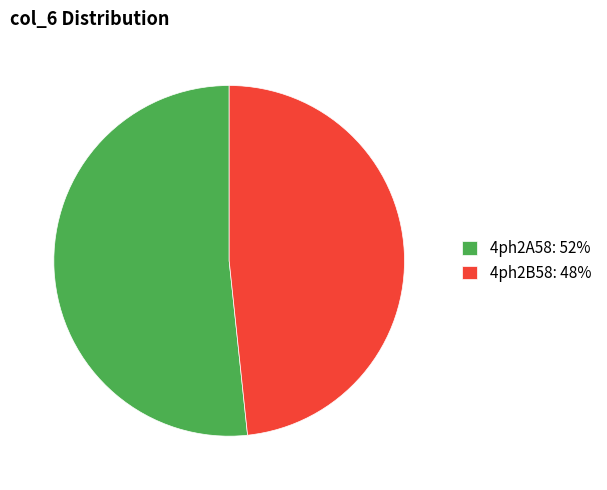

What is the ratio of the value at 4ph2B58: 48% to the value at 4ph2A58: 52%?

0.9